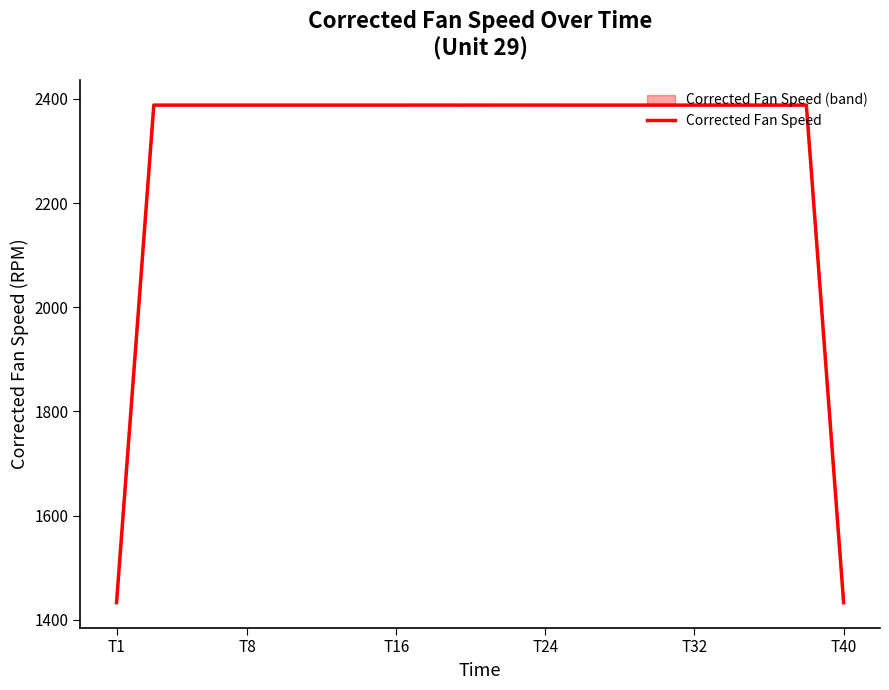

What is the average value?

2316.4